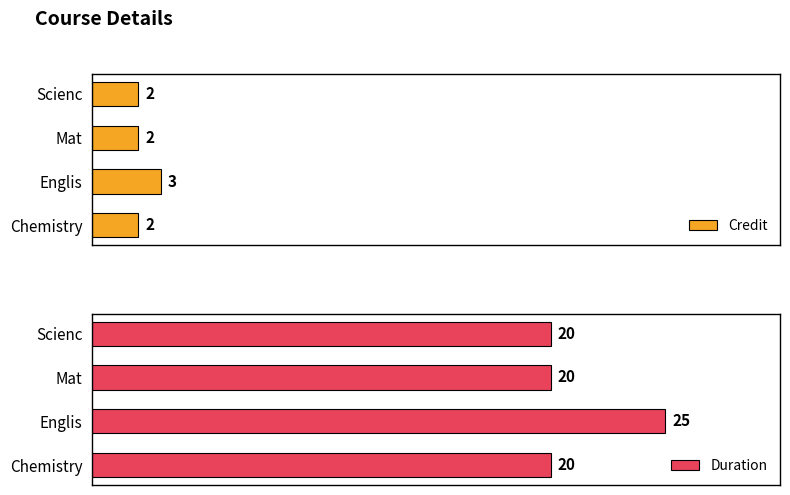

What is the sum of all Duration values?

85